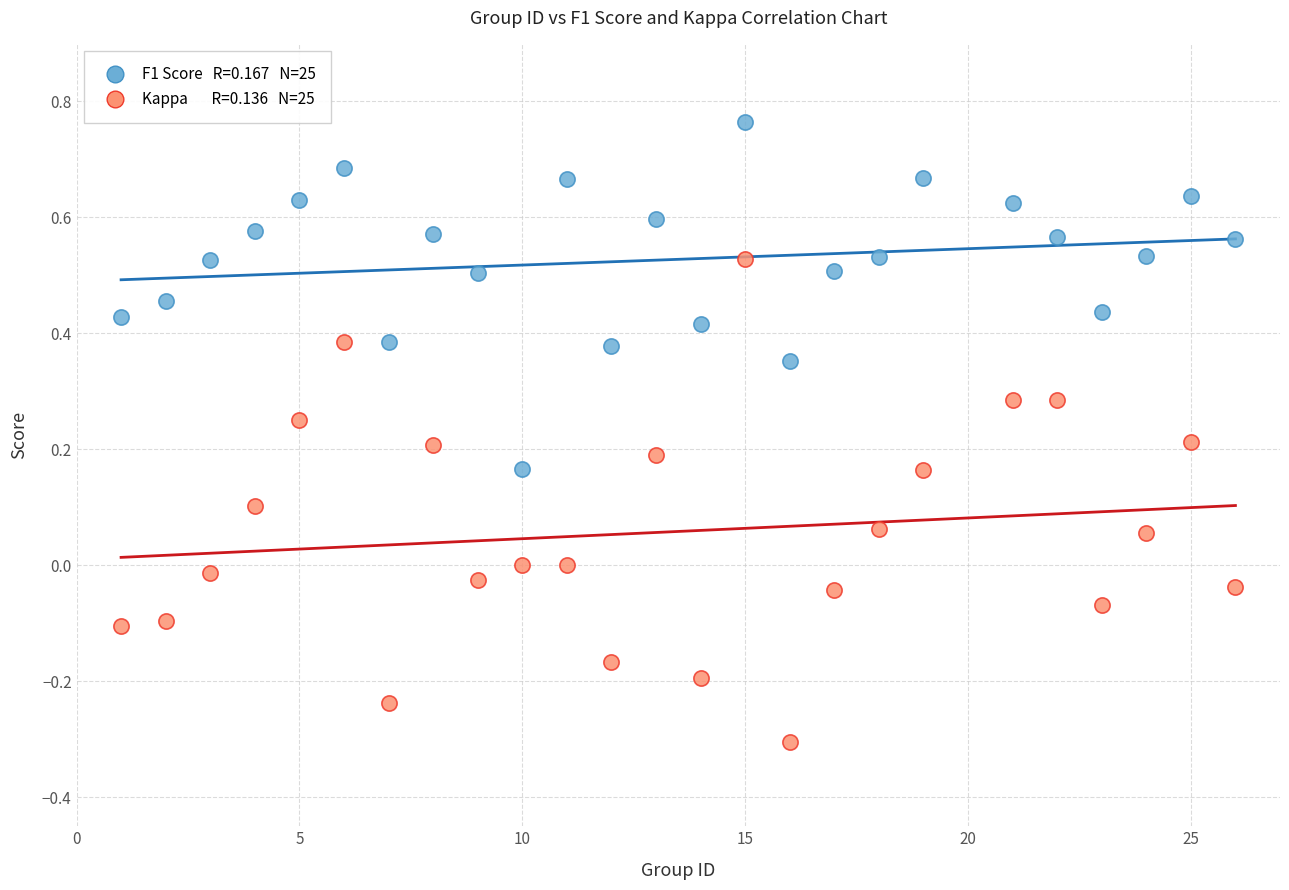

Across all data points, what is the range of X values (max minus min)?

25.0